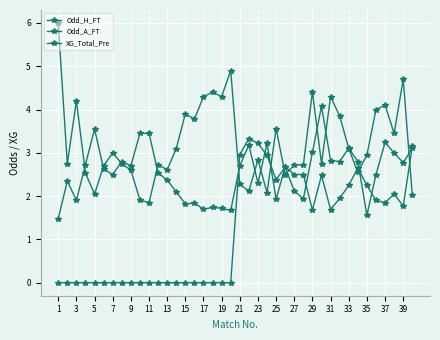

How many data points in Odd_H_FT are less than 2?

15